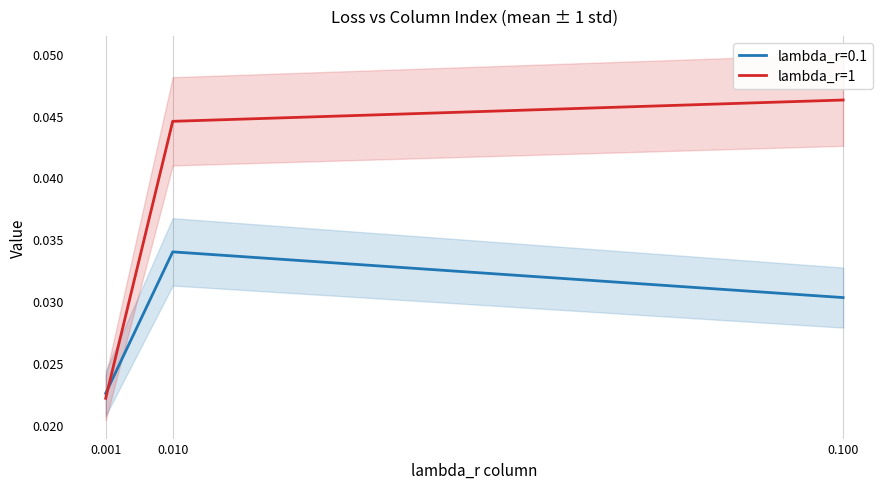

List the labels in order of value, smallest first.

0.001, 0.010, 0.100